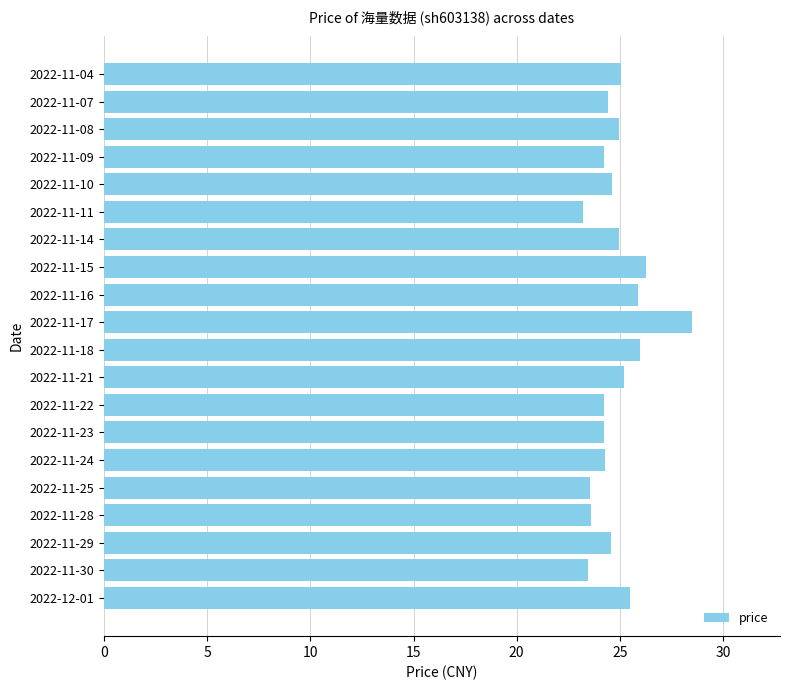

Is it true that the value at 2022-11-24 is 24.3?

True